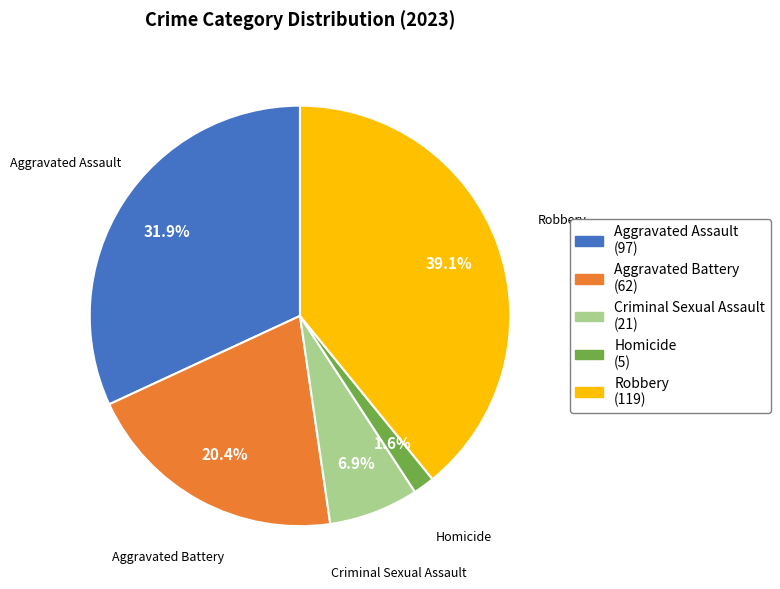

What percentage is the Criminal Sexual Assault slice, to the nearest percent?

7%